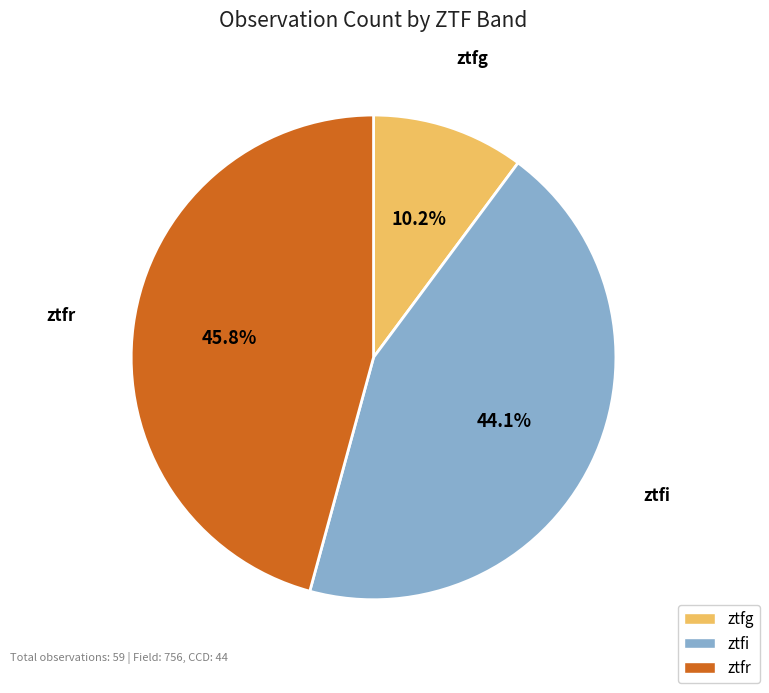

True or false: ztfr accounts for 36% of the total.

False